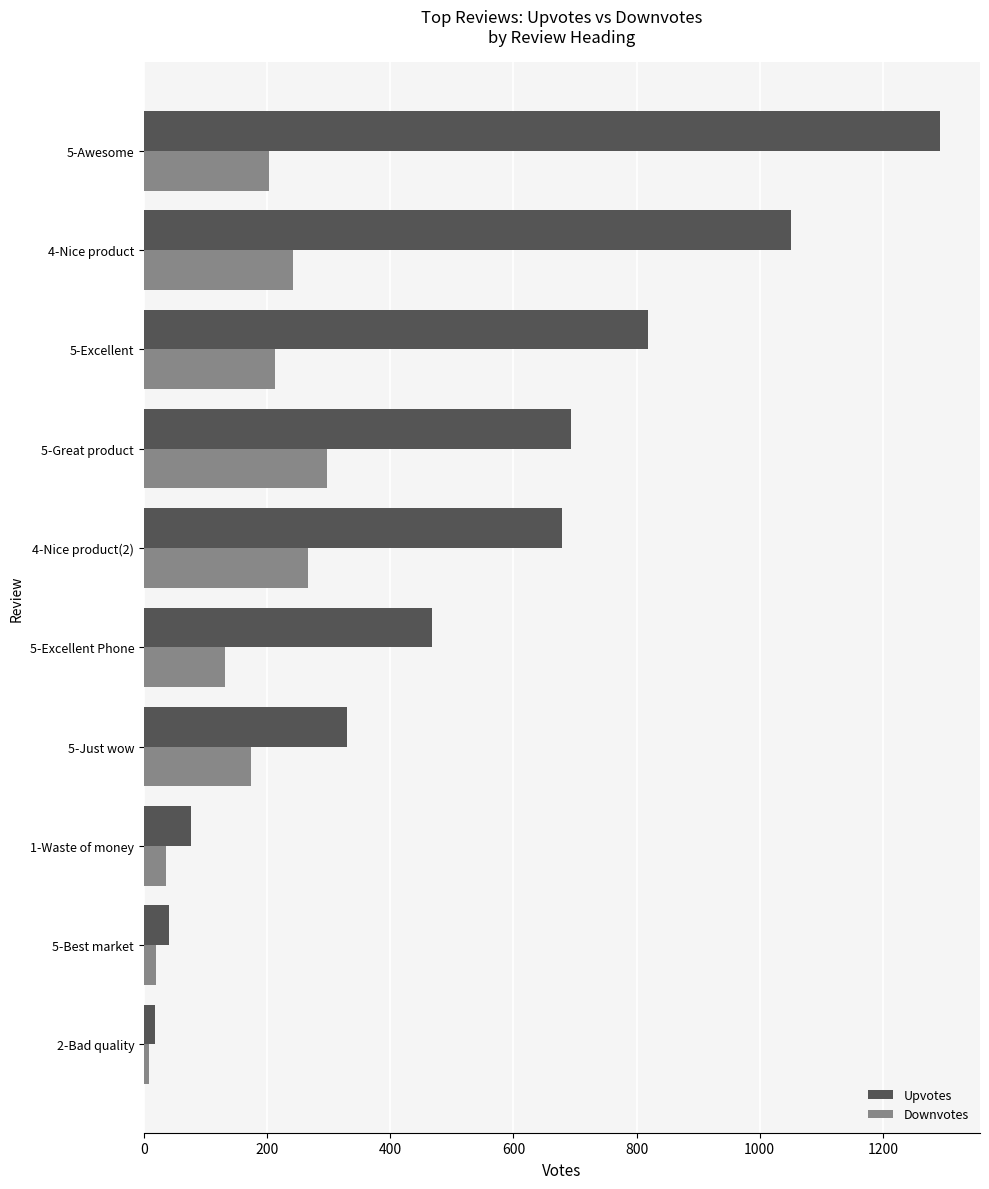

Which series changed the most between 5-Best market and 5-Excellent?

Upvotes